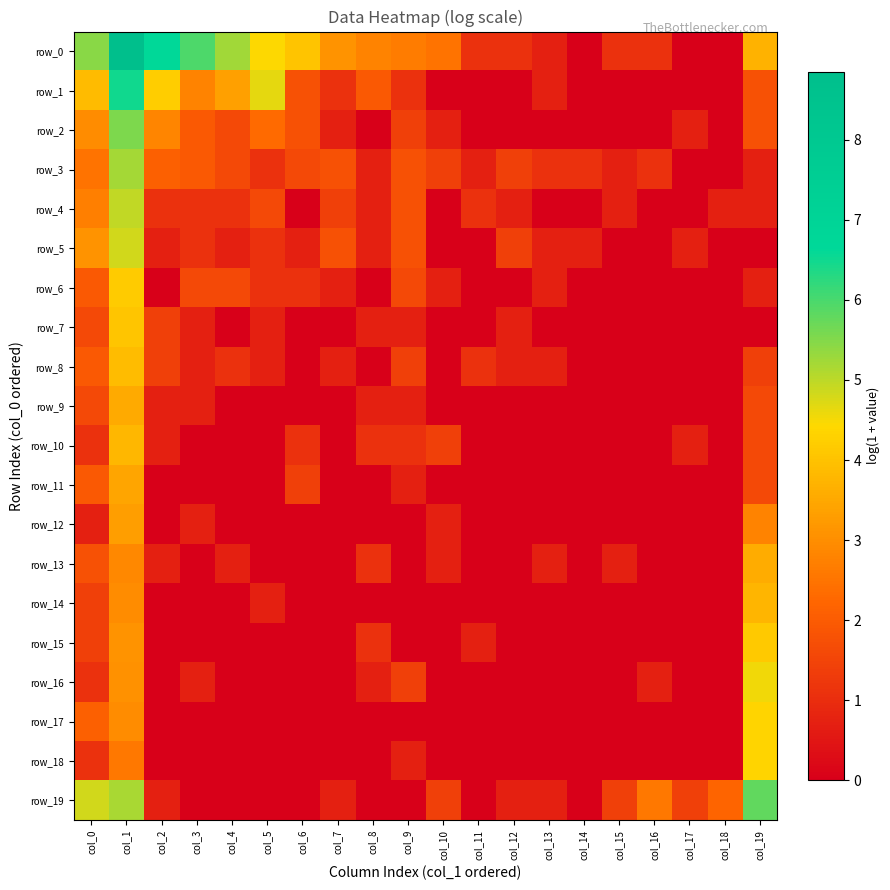

Rank the series by their maximum value, from lowest to highest.

row_12, row_11, row_9, row_13, row_14, row_10, row_8, row_7, row_15, row_6, row_18, row_17, row_16, row_5, row_4, row_3, row_2, row_19, row_1, row_0